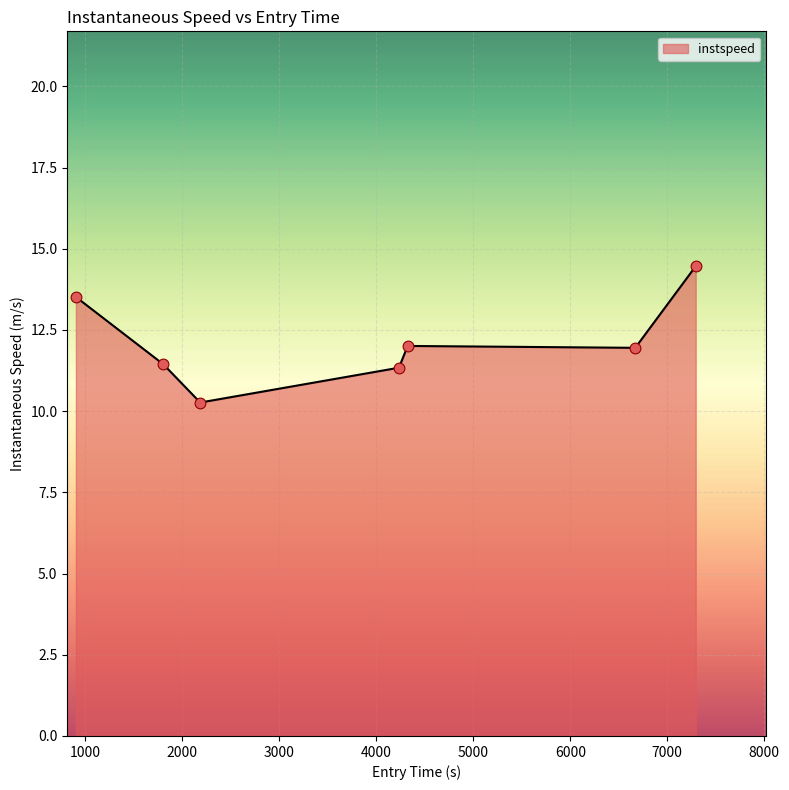

What is the difference between the maximum and minimum values?

4.2